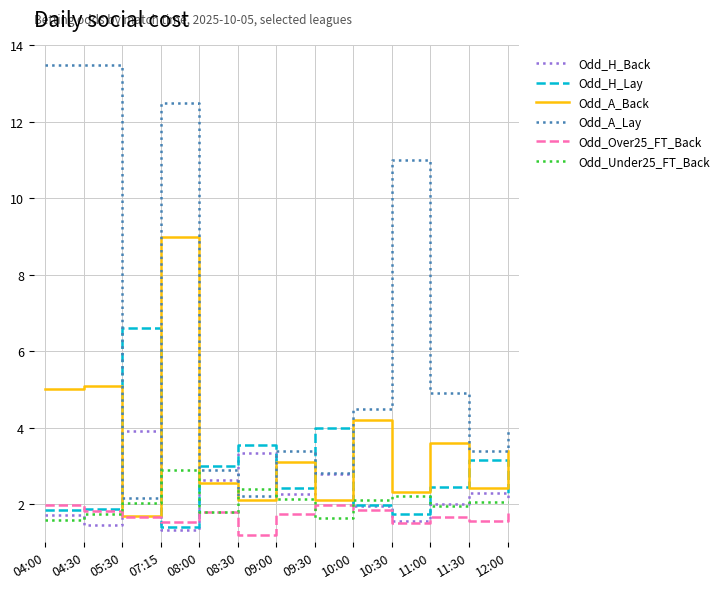

What is the difference between the second highest and second lowest values in the Odd_Under25_FT_Back series?

0.8